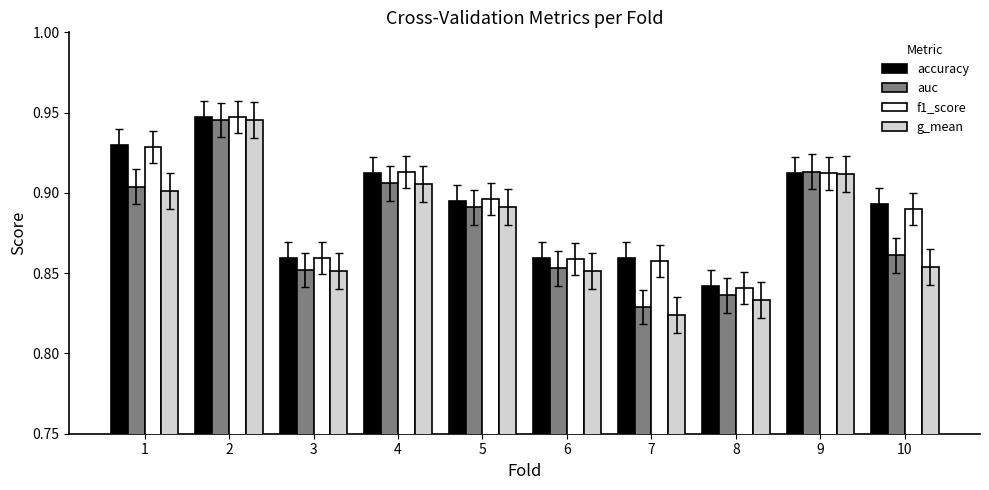

At which category does the chart reach its minimum across all series?

7